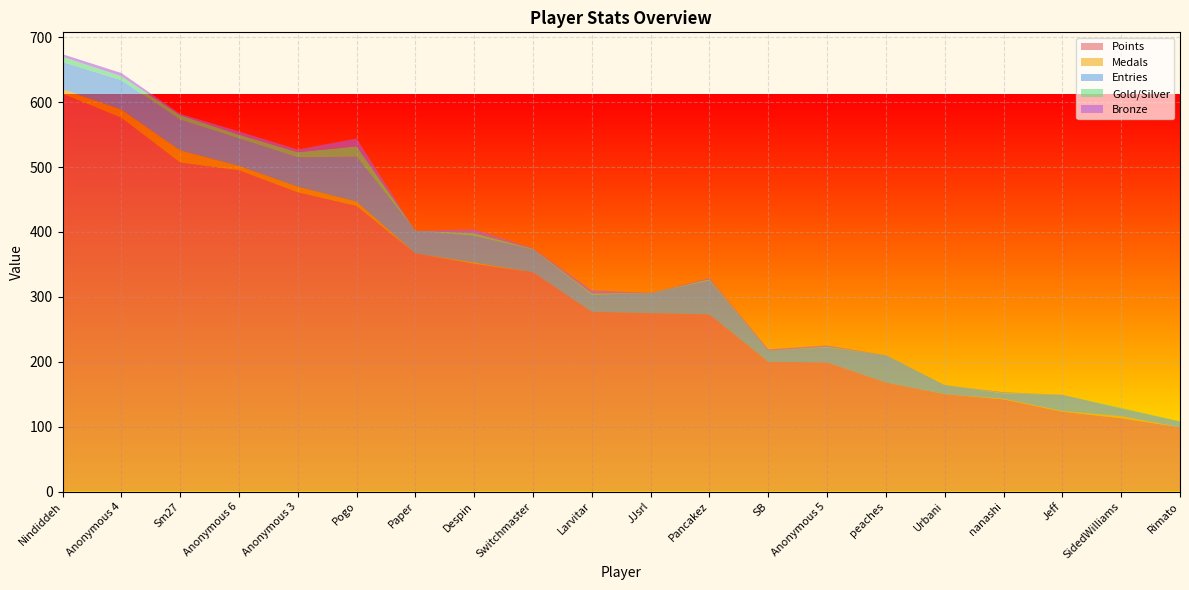

Reading left to right, list all the values displayed in this chart.

Points: Nindiddeh=613	Anonymous 4=576	Sm27=507	Anonymous 6=495	Anonymous 3=461	Pogo=440	Paper=367	Despin=351	Switchmaster=338	Larvitar=277	JJsrl=275	Pancakez=273	SB=200	Anonymous 5=199	peaches=168	Urbani=150	nanashi=142	Jeff=123	SidedWilliams=113	Rimato=99
Medals: Nindiddeh=7	Anonymous 4=13	Sm27=19	Anonymous 6=7	Anonymous 3=9	Pogo=7	Paper=0	Despin=2	Switchmaster=0	Larvitar=0	JJsrl=0	Pancakez=0	SB=0	Anonymous 5=0	peaches=0	Urbani=0	nanashi=1	Jeff=1	SidedWilliams=3	Rimato=0
Entries: Nindiddeh=42	Anonymous 4=45	Sm27=47	Anonymous 6=42	Anonymous 3=45	Pogo=69	Paper=35	Despin=41	Switchmaster=35	Larvitar=26	JJsrl=31	Pancakez=52	SB=17	Anonymous 5=23	peaches=42	Urbani=14	nanashi=8	Jeff=25	SidedWilliams=12	Rimato=9
col_3: Nindiddeh=8	Anonymous 4=6	Sm27=7	Anonymous 6=6	Anonymous 3=8	Pogo=16	Paper=0	Despin=4	Switchmaster=1	Larvitar=2	JJsrl=0	Pancakez=2	SB=0	Anonymous 5=1	peaches=0	Urbani=0	nanashi=1	Jeff=0	SidedWilliams=1	Rimato=0
col_4: Nindiddeh=4	Anonymous 4=5	Sm27=2	Anonymous 6=5	Anonymous 3=4	Pogo=12	Paper=0	Despin=6	Switchmaster=1	Larvitar=5	JJsrl=0	Pancakez=2	SB=2	Anonymous 5=2	peaches=0	Urbani=0	nanashi=1	Jeff=0	SidedWilliams=0	Rimato=0